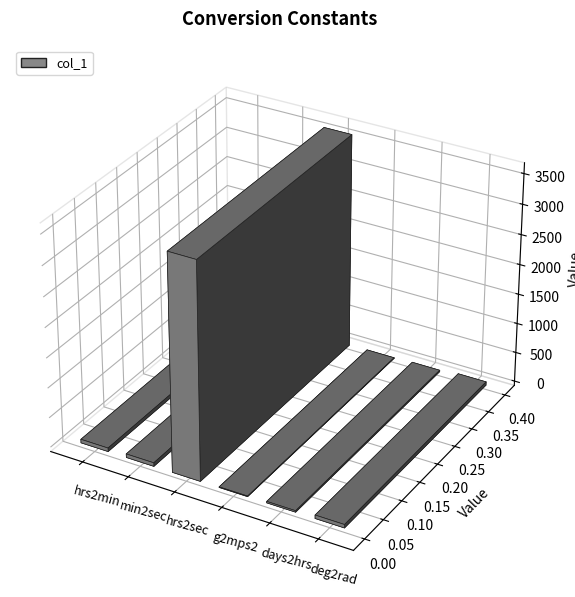

Rank the categories by value from lowest to highest.

g2mps2, days2hrs, deg2rad, hrs2min, min2sec, hrs2sec